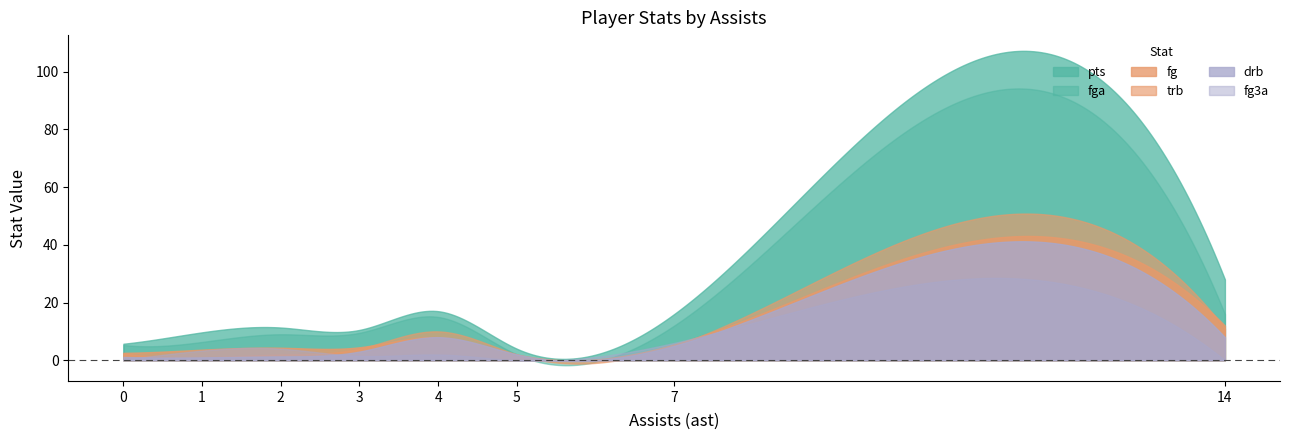

The fg3a series shows 0 at 3. True or false?

True